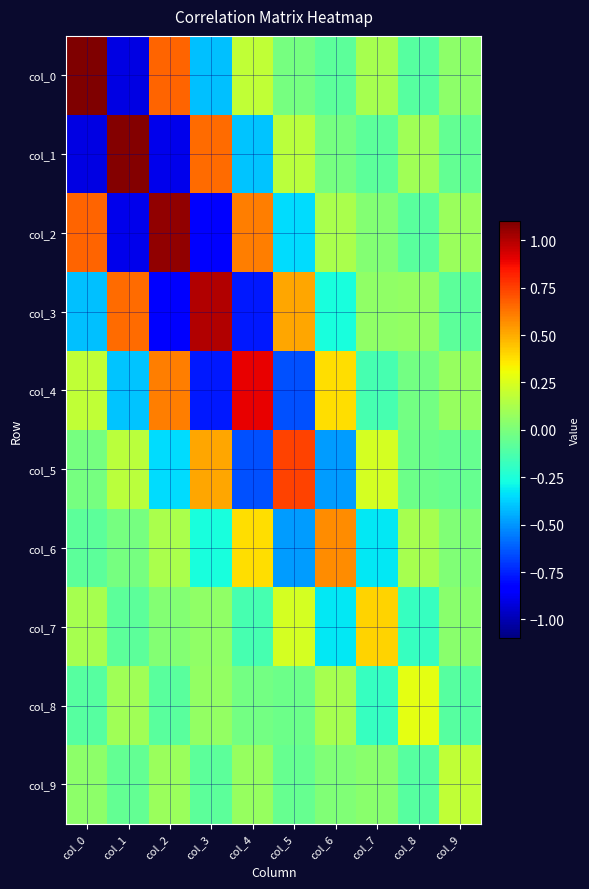

Reading left to right, extract all data points from this chart.

col_0: col_0=1.1	col_1=-0.9	col_2=0.7	col_3=-0.4	col_4=0.2	col_5=-0.0	col_6=-0.1	col_7=0.1	col_8=-0.1	col_9=0.0
col_1: col_0=-0.9	col_1=1.1	col_2=-0.9	col_3=0.6	col_4=-0.4	col_5=0.2	col_6=-0.0	col_7=-0.1	col_8=0.1	col_9=-0.1
col_2: col_0=0.7	col_1=-0.9	col_2=1.1	col_3=-0.9	col_4=0.6	col_5=-0.3	col_6=0.1	col_7=0.0	col_8=-0.1	col_9=0.1
col_3: col_0=-0.4	col_1=0.6	col_2=-0.9	col_3=1.0	col_4=-0.8	col_5=0.5	col_6=-0.3	col_7=0.1	col_8=0.1	col_9=-0.1
col_4: col_0=0.2	col_1=-0.4	col_2=0.6	col_3=-0.8	col_4=0.9	col_5=-0.6	col_6=0.4	col_7=-0.1	col_8=-0.0	col_9=0.1
col_5: col_0=-0.0	col_1=0.2	col_2=-0.3	col_3=0.5	col_4=-0.6	col_5=0.7	col_6=-0.5	col_7=0.2	col_8=-0.0	col_9=-0.1
col_6: col_0=-0.1	col_1=-0.0	col_2=0.1	col_3=-0.3	col_4=0.4	col_5=-0.5	col_6=0.6	col_7=-0.3	col_8=0.1	col_9=0.0
col_7: col_0=0.1	col_1=-0.1	col_2=0.0	col_3=0.1	col_4=-0.1	col_5=0.2	col_6=-0.3	col_7=0.4	col_8=-0.2	col_9=0.0
col_8: col_0=-0.1	col_1=0.1	col_2=-0.1	col_3=0.1	col_4=-0.0	col_5=-0.0	col_6=0.1	col_7=-0.2	col_8=0.3	col_9=-0.1
col_9: col_0=0.0	col_1=-0.1	col_2=0.1	col_3=-0.1	col_4=0.1	col_5=-0.1	col_6=0.0	col_7=0.0	col_8=-0.1	col_9=0.2